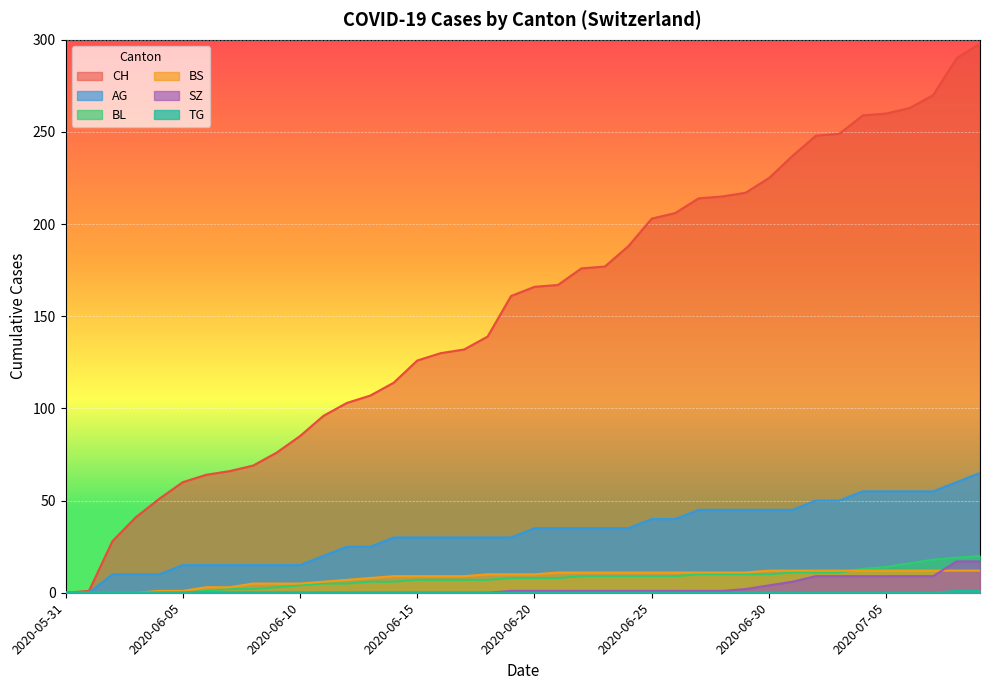

How many categories are shown in the chart?

40